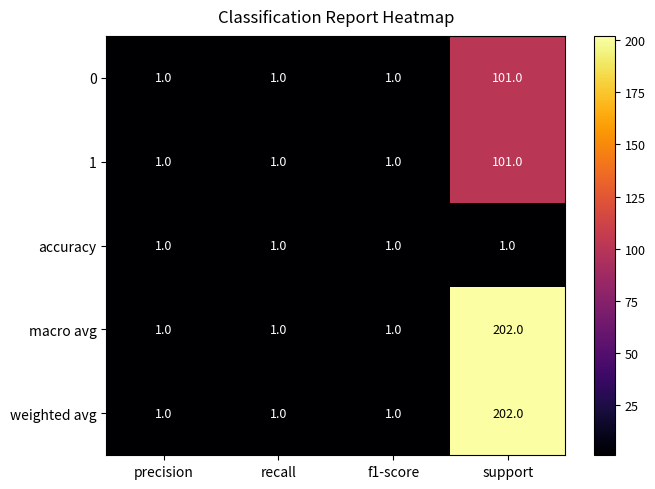

What is the total value across all series at recall?

5